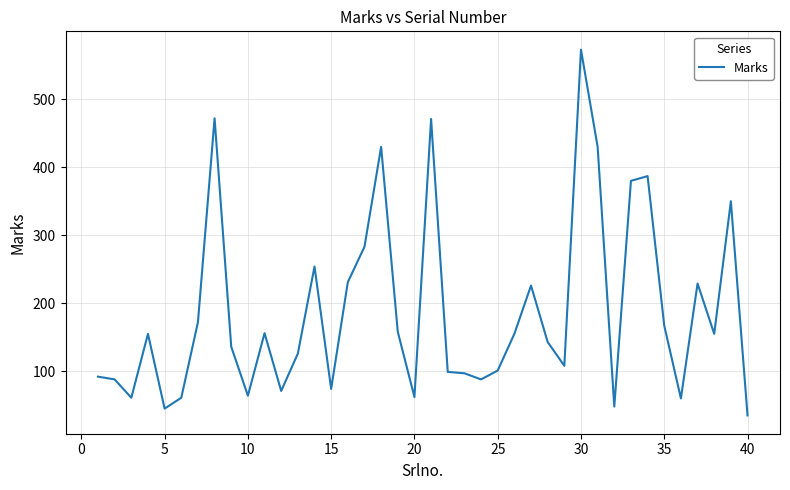

What is the minimum value shown in the chart?

35